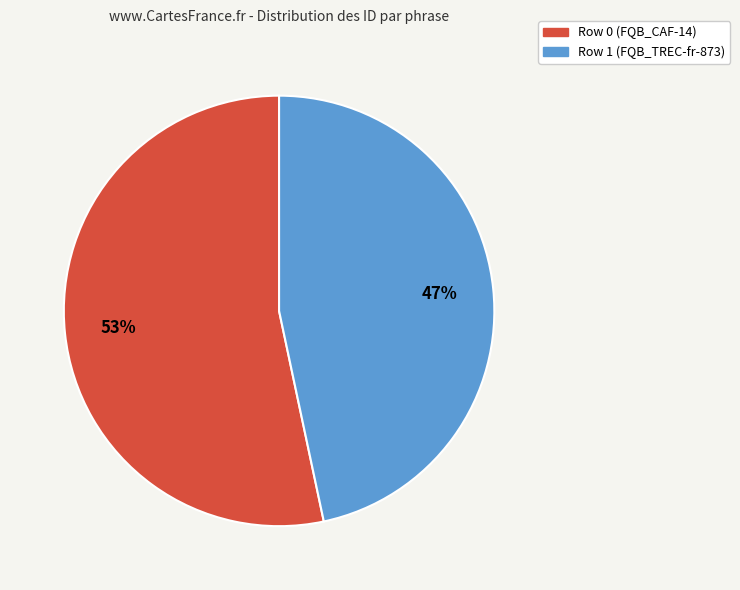

How many segments does this pie chart have?

2